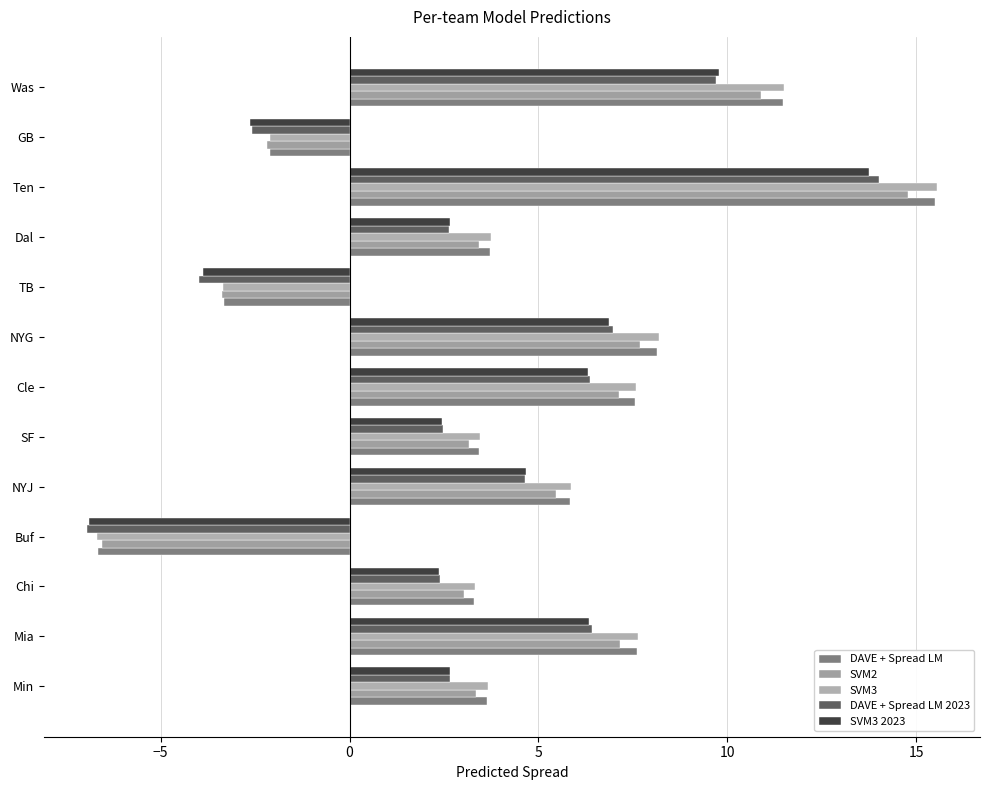

How many values in DAVE + Spread LM are above zero?

10